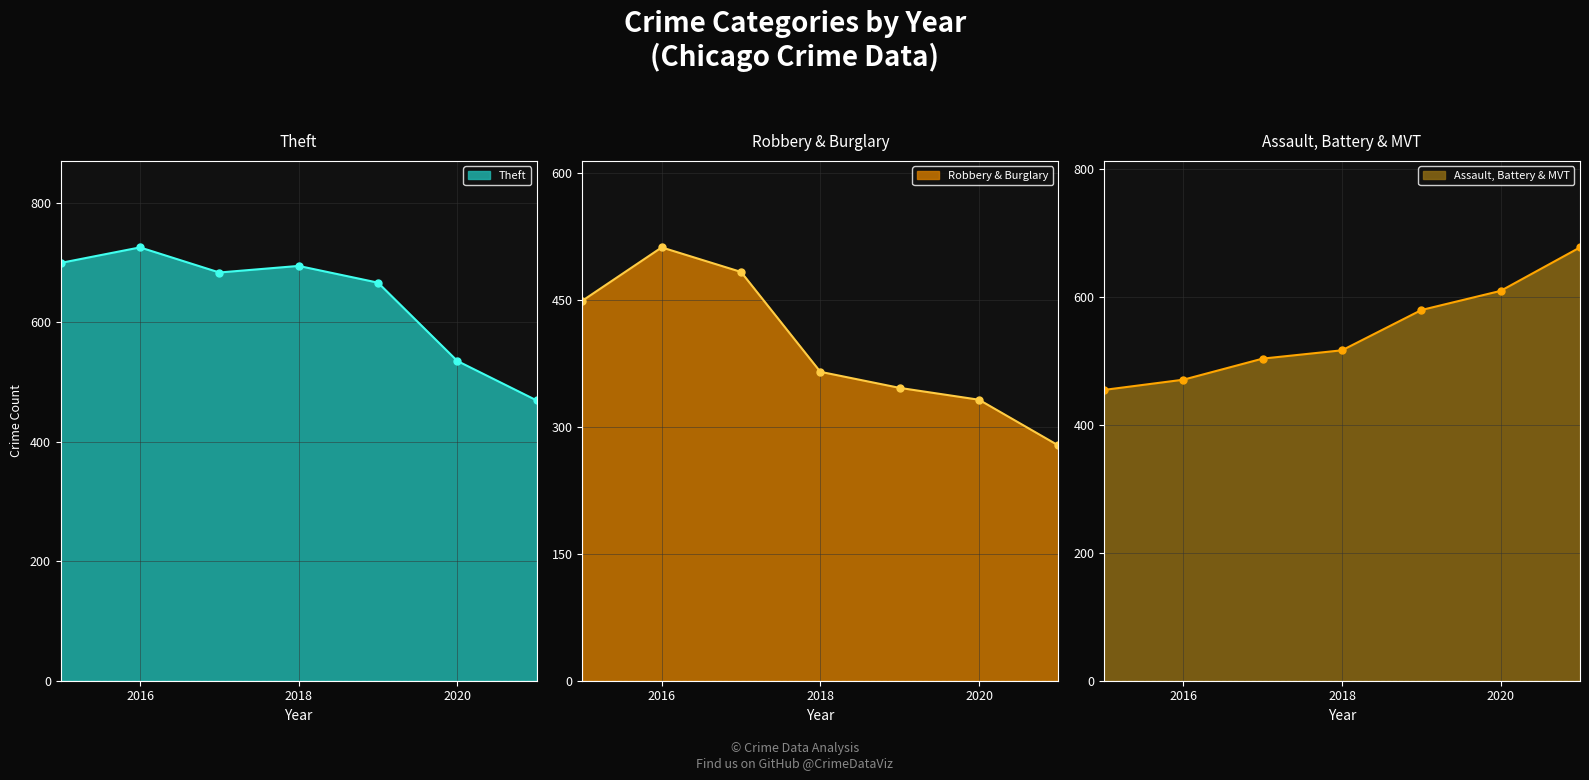

At which category is the sum across all series the highest?

2016